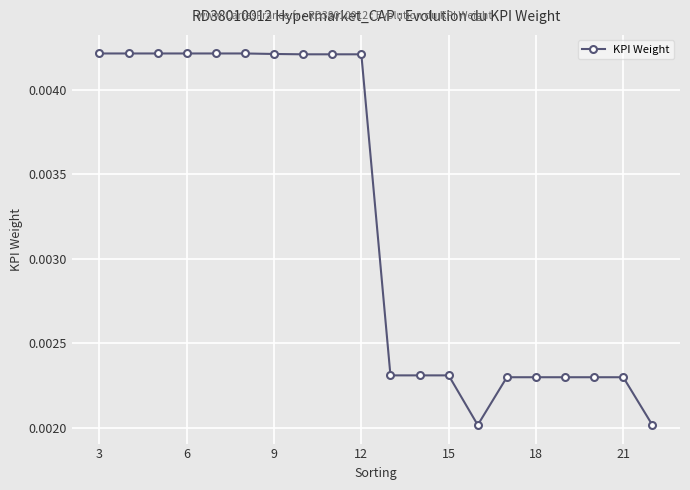

Count the values in the range 0 to 1.

20